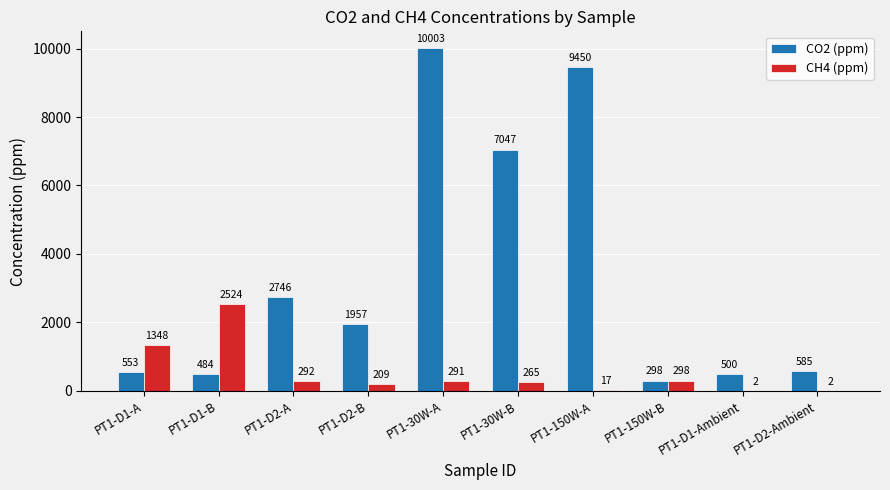

Is the value of CH4 (ppm) at PT1-150W-B greater than the value of CO2 (ppm) at PT1-150W-A?

No